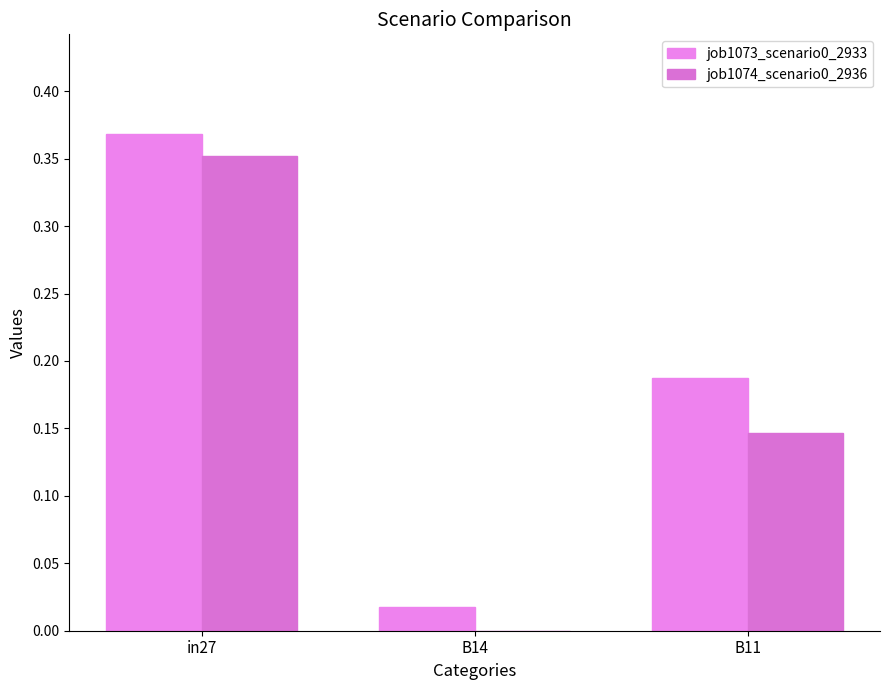

What is the average value of the job1074_scenario0_2936 series?

0.2